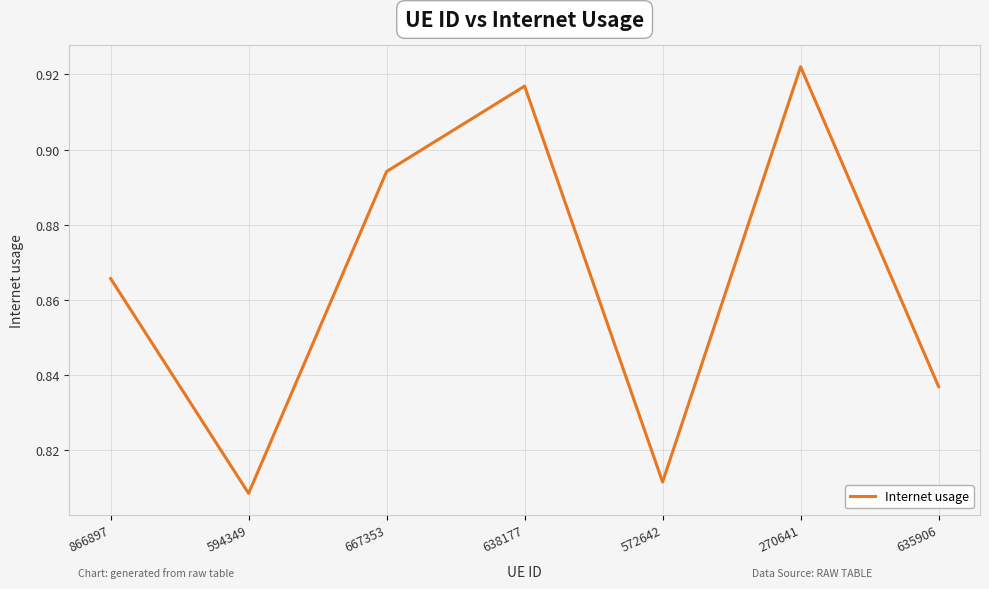

True or false: there are more than 1 points higher than both neighbors.

True